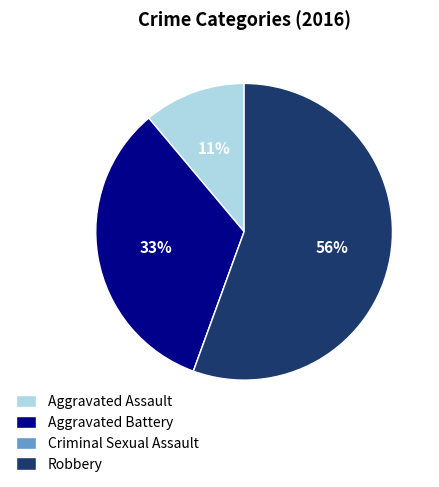

Do Robbery and Aggravated Assault together represent more than half of the pie?

Yes